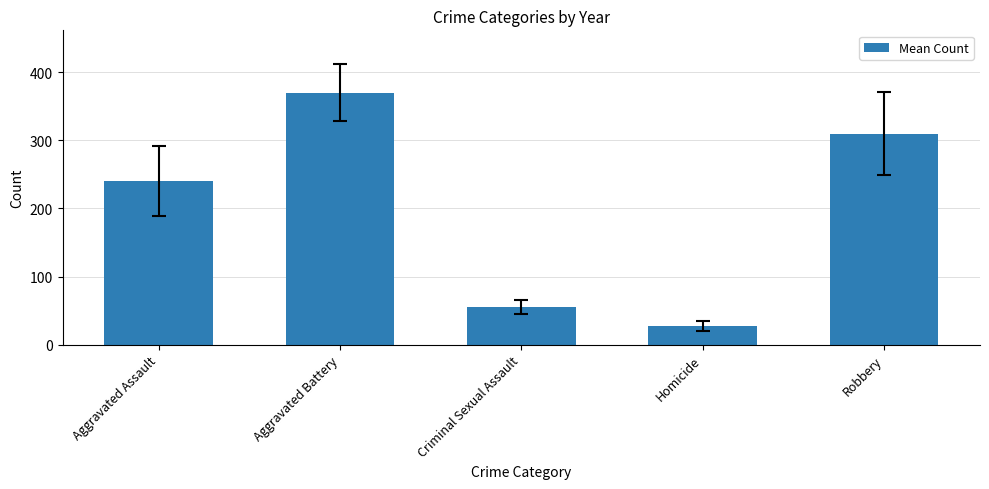

What position from the left is Criminal Sexual Assault?

3